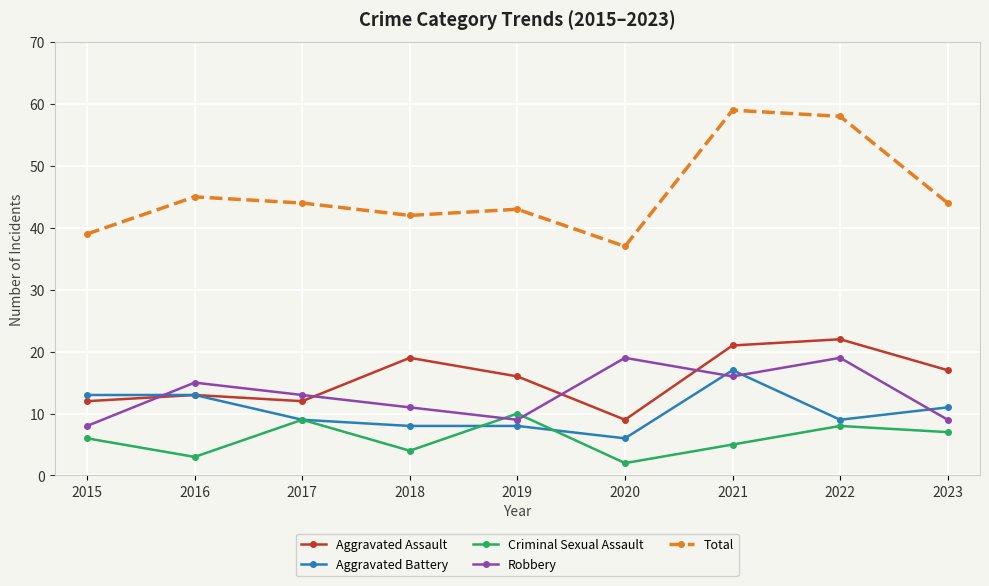

How many intersections are there between Robbery and Aggravated Battery?

4